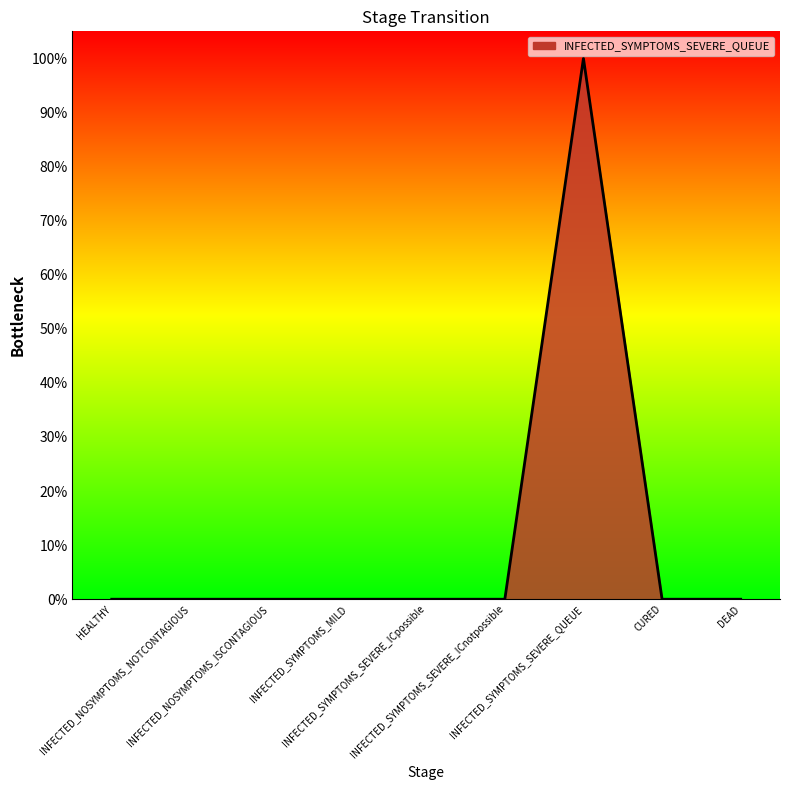

Does the chart display data point markers on the line(s)?

No